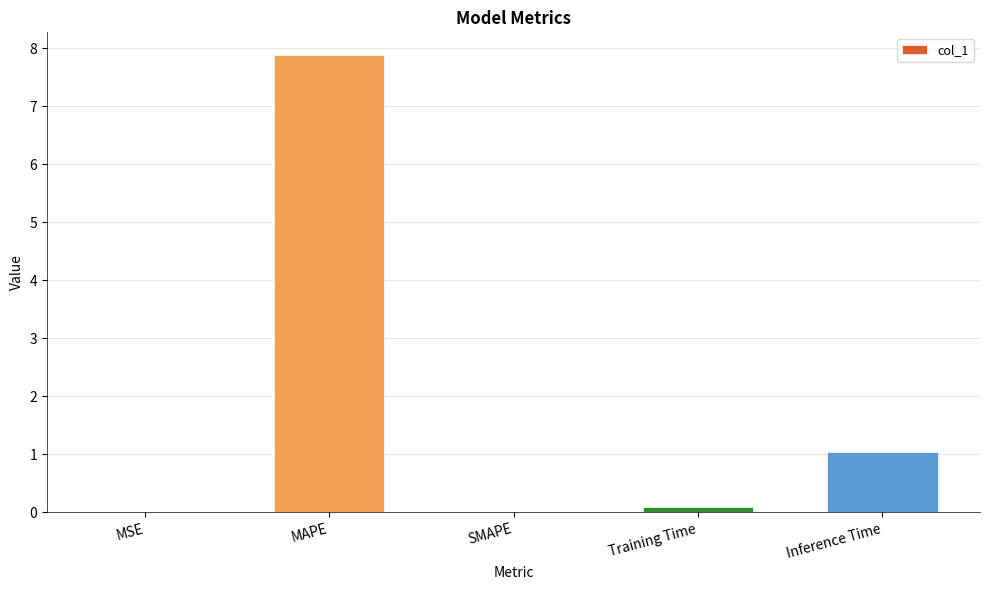

True or false: the data shows 0.0 at SMAPE.

True